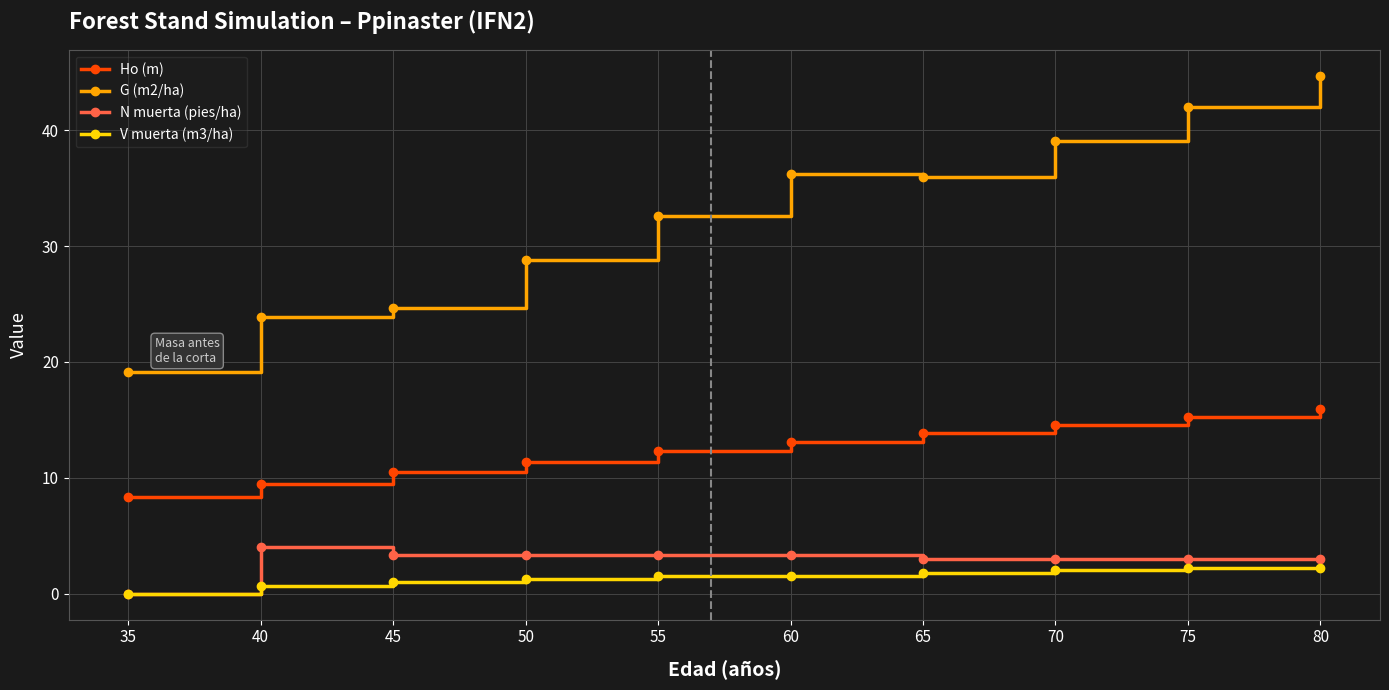

True or false: N muerta (pies/ha) has more than 0 points higher than both neighbors.

True